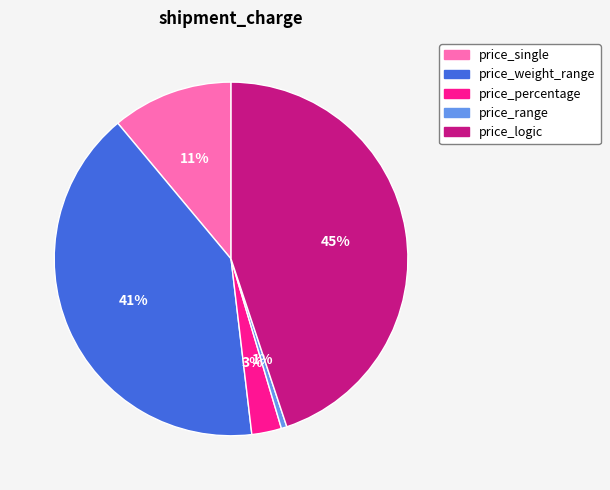

Between price_single and price_weight_range, which is larger?

price_weight_range